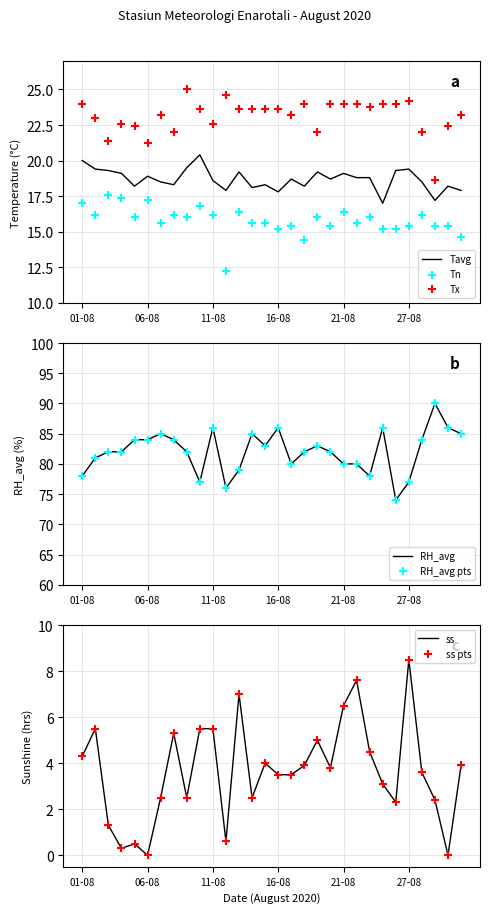

The Tavg series shows 18.9 at 06-08. True or false?

True